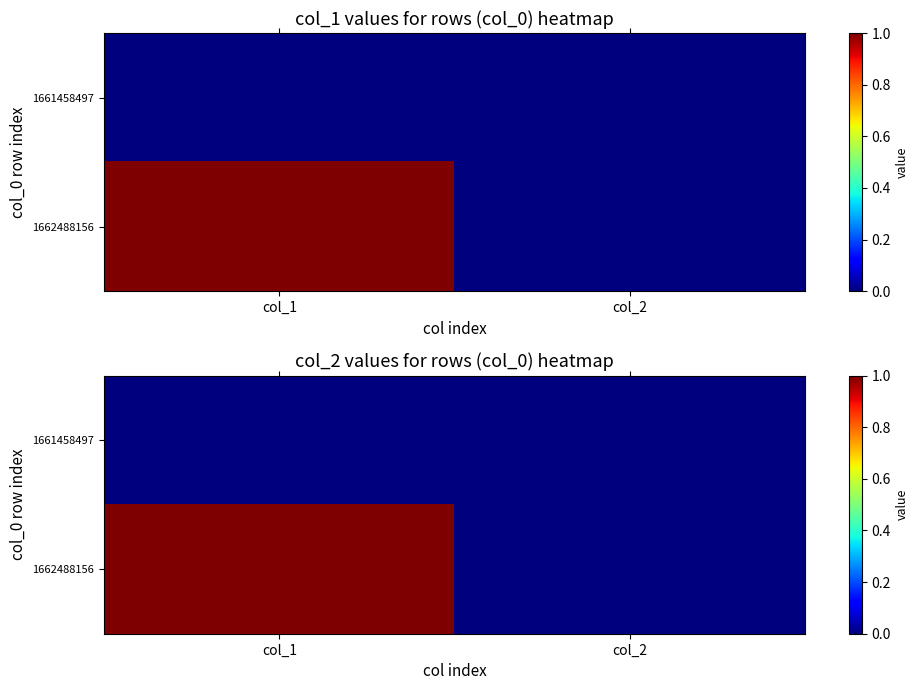

Which series has the widest spread of values?

1662488156